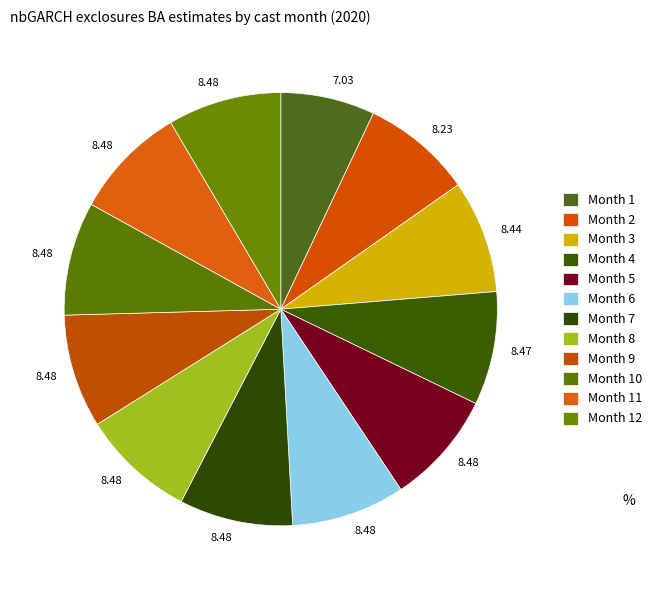

To the nearest percent, what percentage of the pie is Month 11?

8%